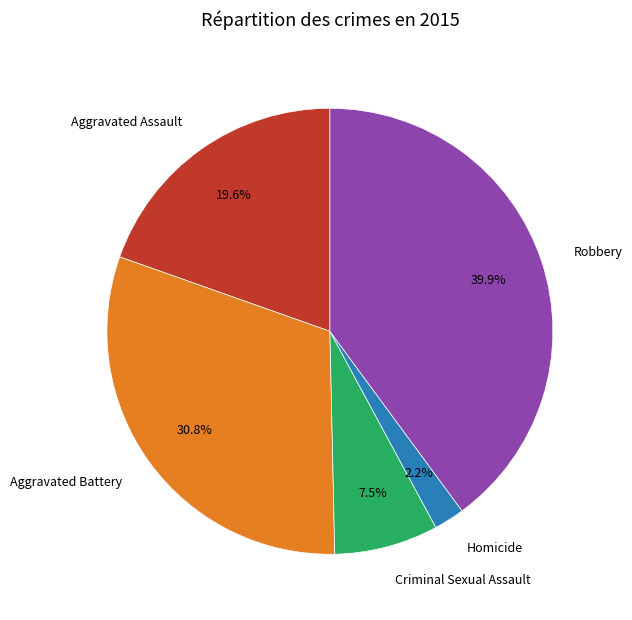

How much of the chart is everything except Aggravated Assault?

80.4%